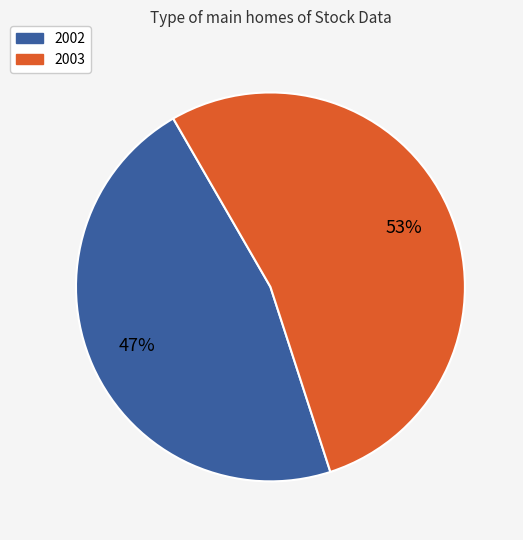

Is there any slice that represents more than half of the pie?

Yes